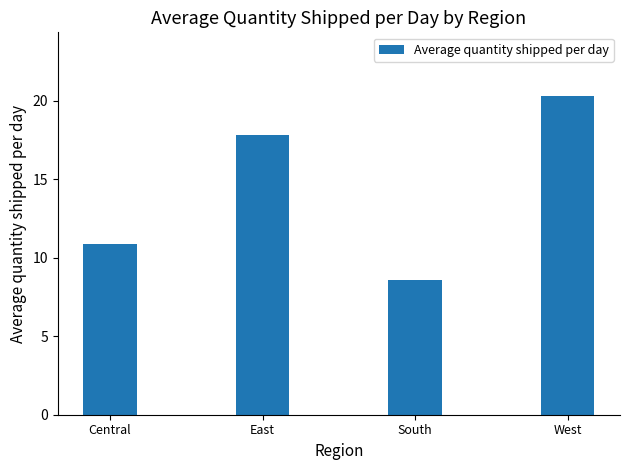

The chart shows a value of 10.9 at Central. True or false?

True